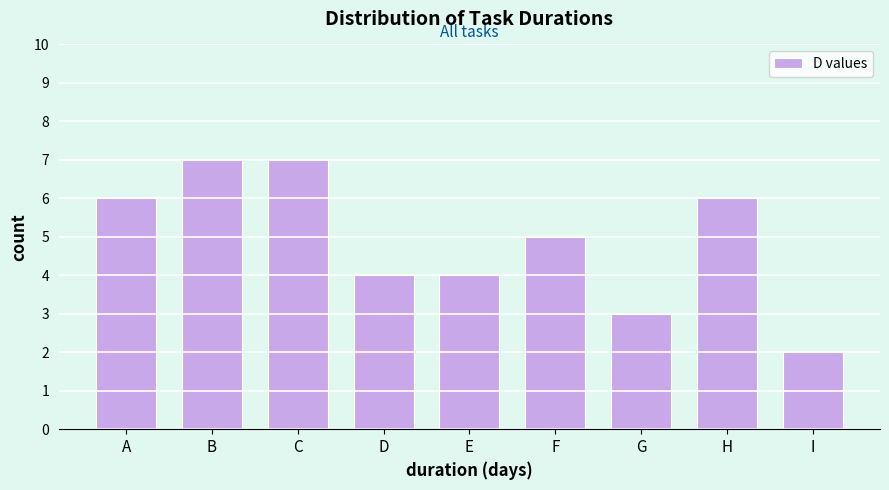

Reading left to right, what are all the values shown in this chart?

A=6	B=7	C=7	D=4	E=4	F=5	G=3	H=6	I=2